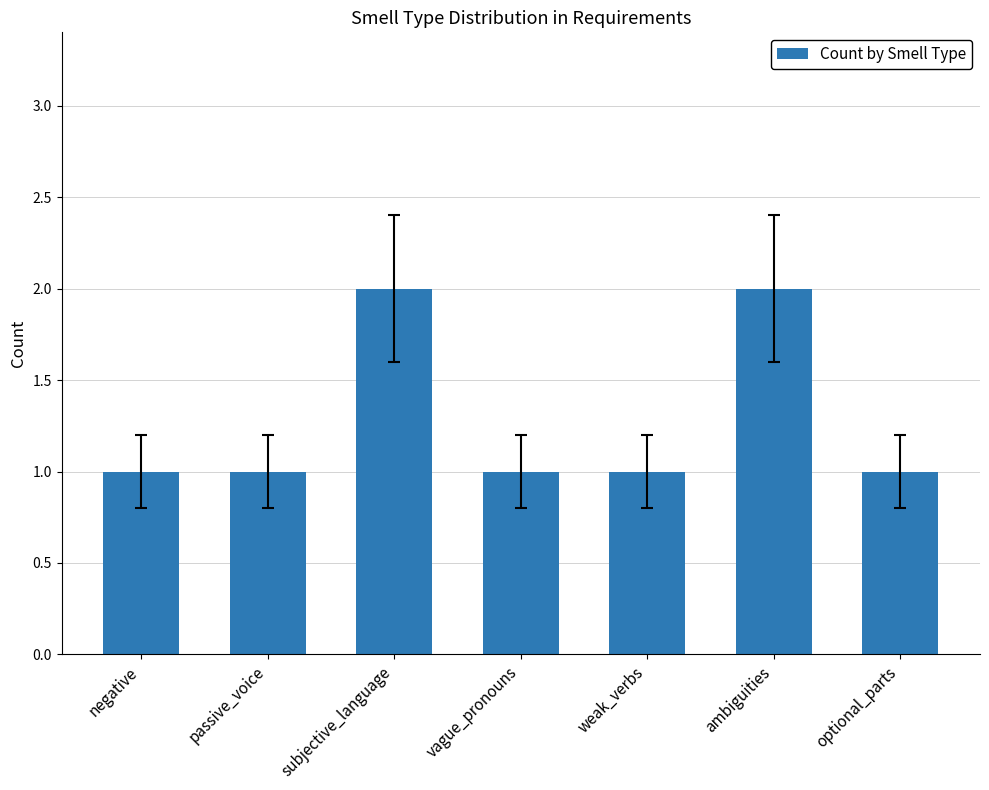

Is it true that the value at subjective_language is 3?

False